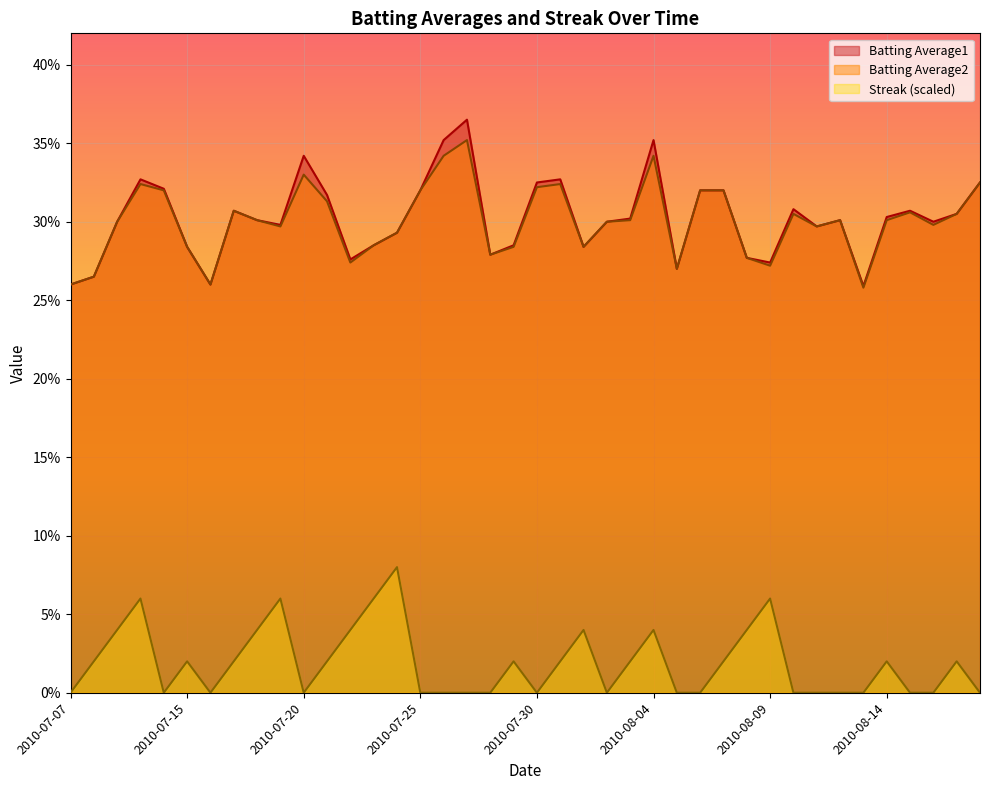

What are all the series names shown in the legend?

Batting Average1, Batting Average2, Streak (scaled)